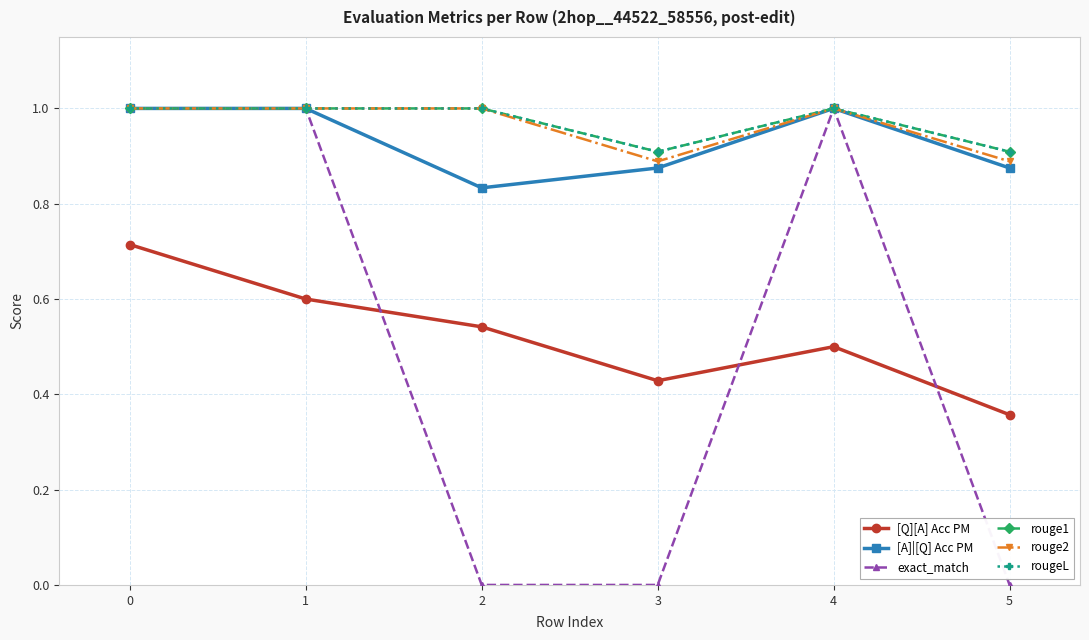

Is this an area chart (filled region under the line)?

No